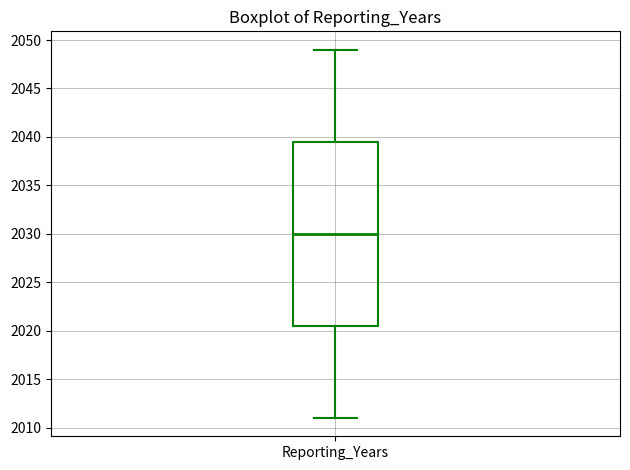

Read this box plot against the y-axis: the position of the median line, the range covered by the box, and the ends of both whiskers. The values are not printed on the chart, so give them approximately, as read against the axis.

median 2030.0, box 2020.5 to 2039.5, whiskers 2011.0 to 2049.0